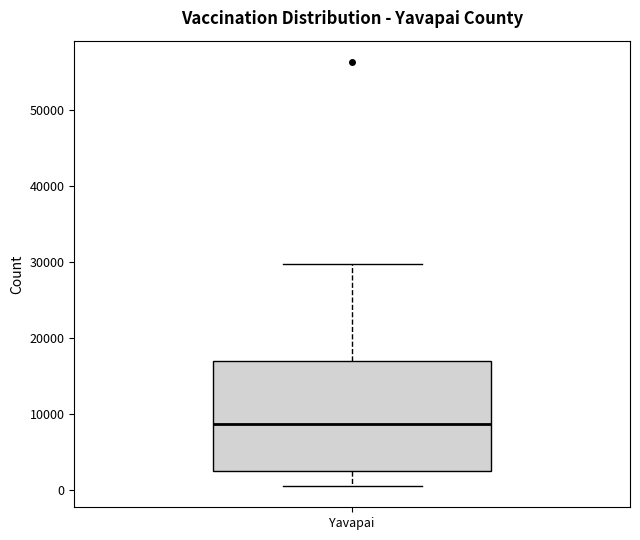

Where does the lower whisker of the box for Yavapai end on the y-axis? The values are not printed on the chart, so give them approximately, as read against the axis.

0